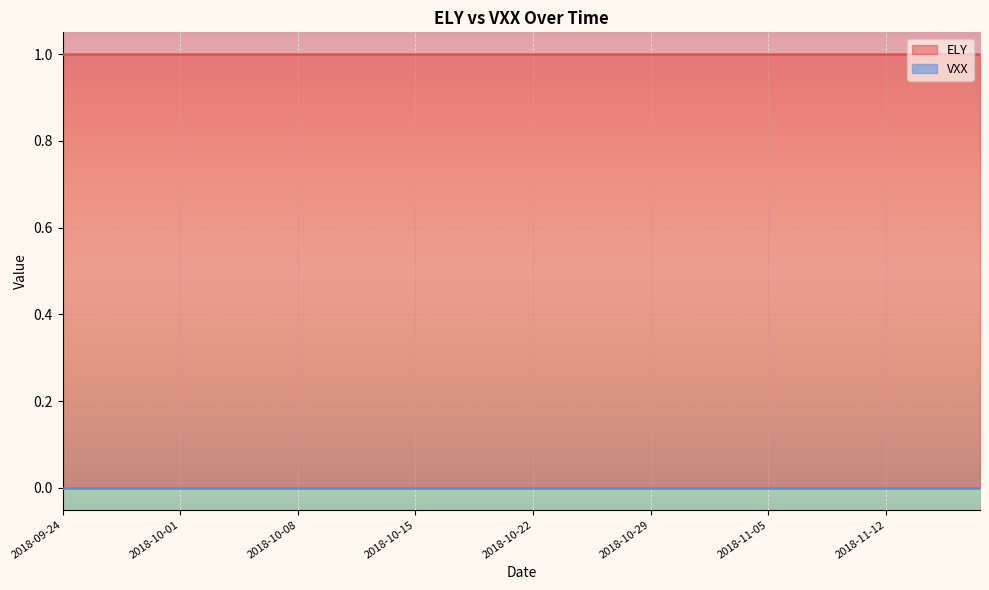

At which category is the sum across all series the highest?

2018-09-24